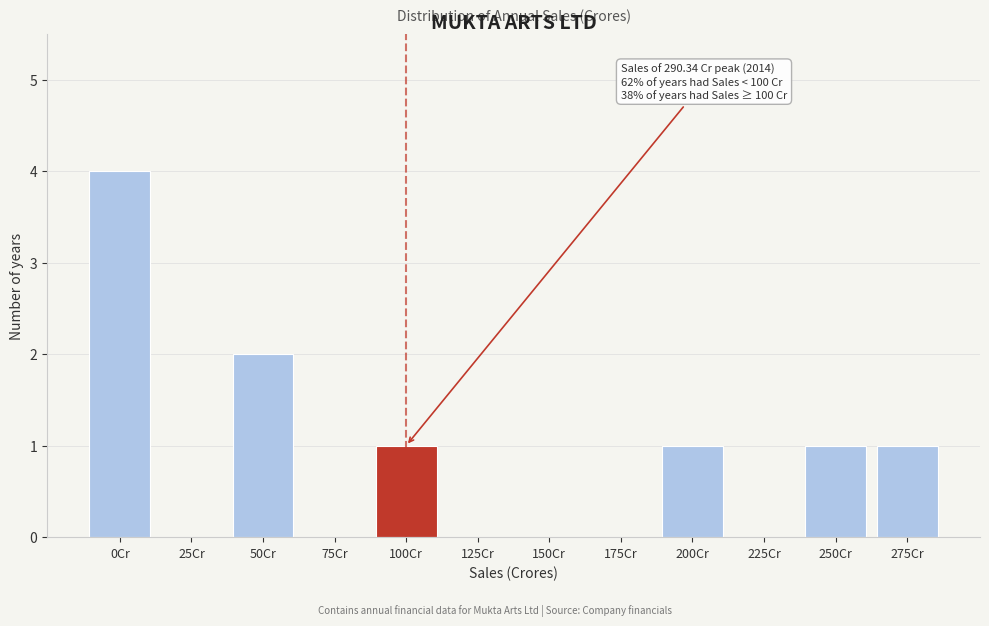

Reading left to right, extract all data points from this chart.

0Cr=4	25Cr=0	50Cr=2	75Cr=0	100Cr=1	125Cr=0	150Cr=0	175Cr=0	200Cr=1	225Cr=0	250Cr=1	275Cr=1